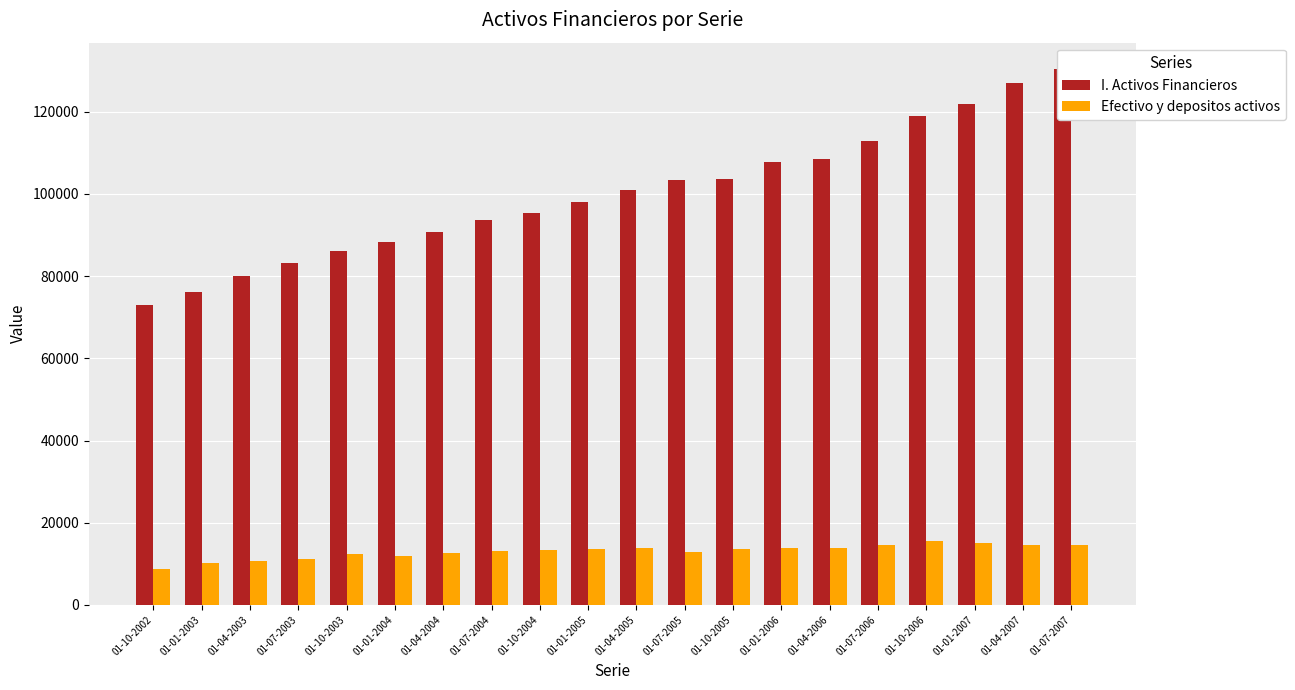

What is the label of the 8th bar from the right?

01-10-2005